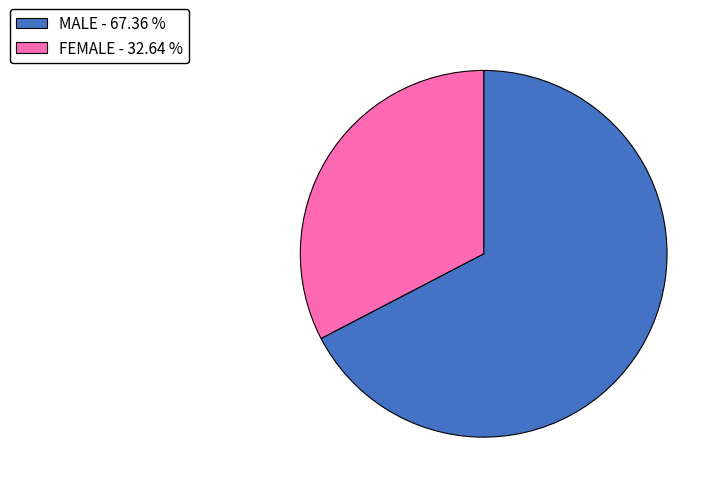

Is MALE - 67.36 % the majority of the pie?

Yes